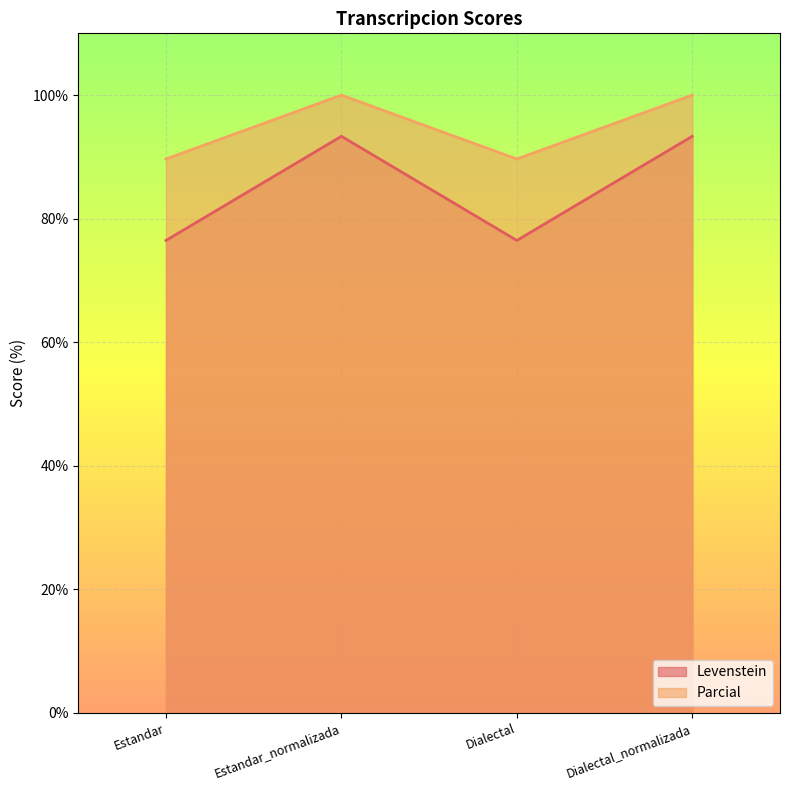

Which series changed the most between Estandar_normalizada and Dialectal?

Levenstein